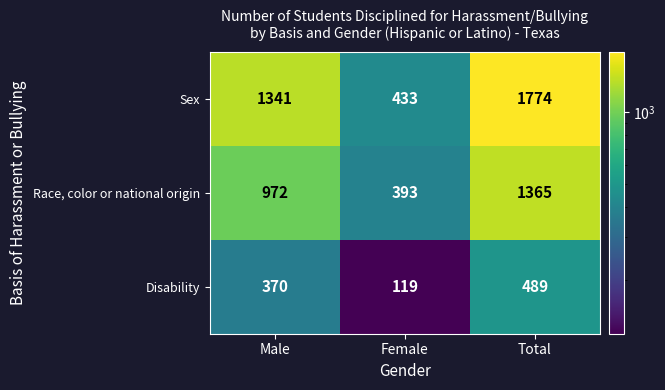

What is the sum of the Race, color or national origin values at Female and Total?

1758